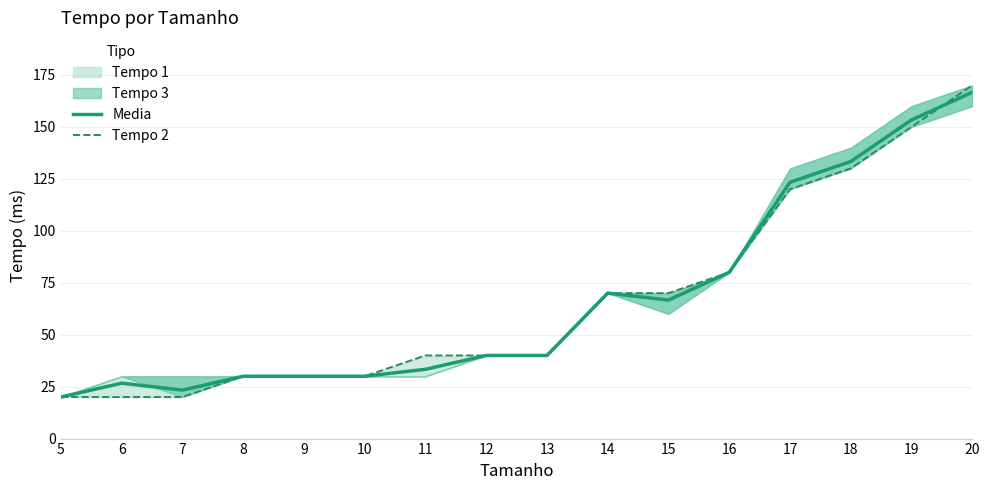

Which series changed the most between 10 and 17?

Media